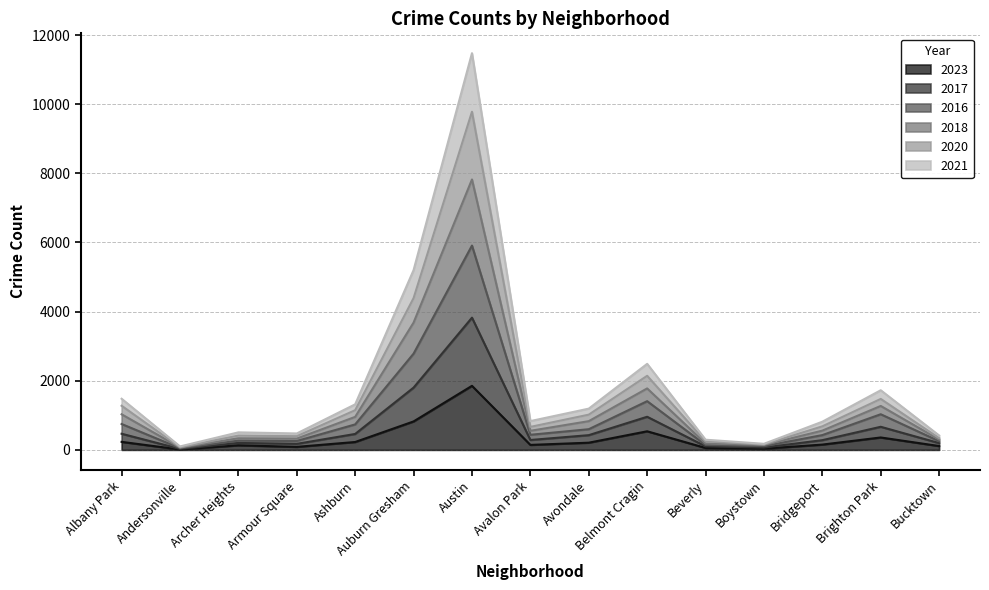

At which category is the sum across all series the highest?

Austin